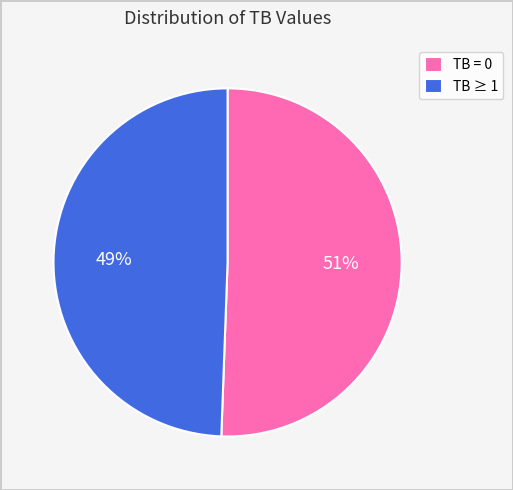

Which category has the biggest portion of the pie?

TB = 0